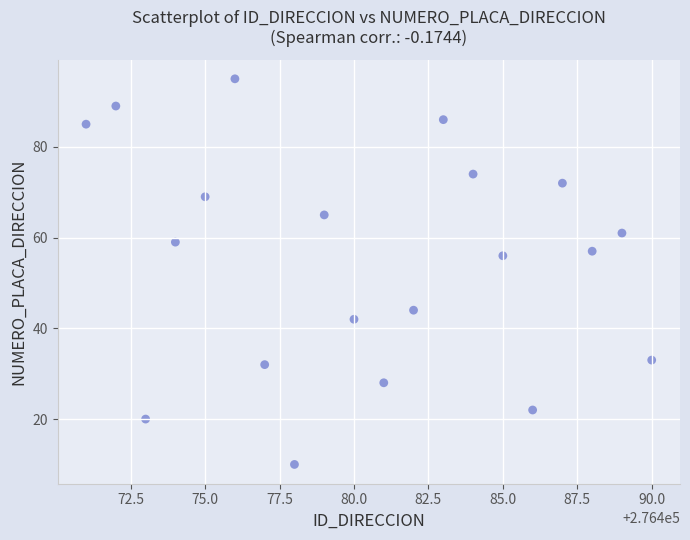

What is the range of X values (max minus min)?

19